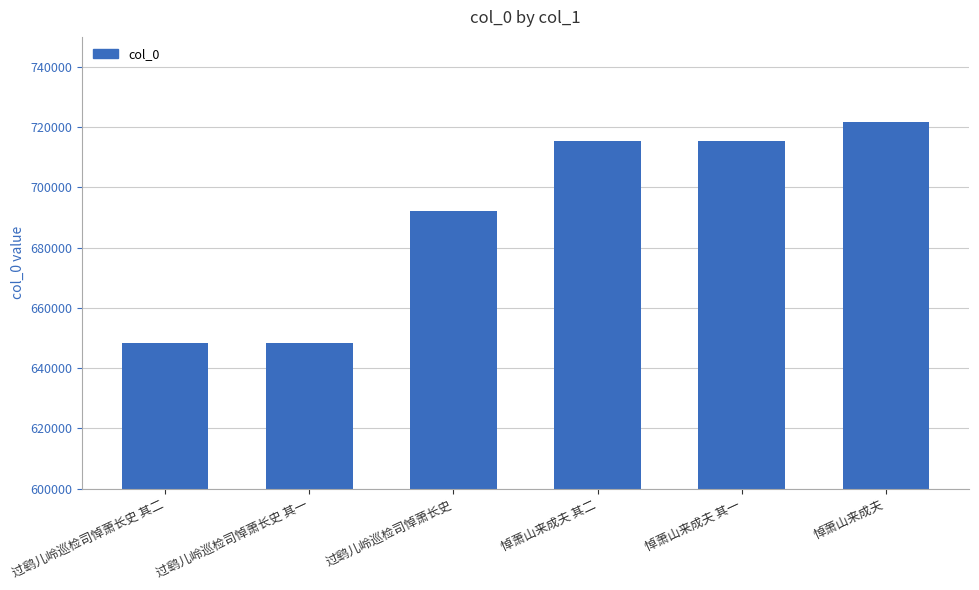

True or false: the data shows 721817 at 悼萧山来成夫.

True